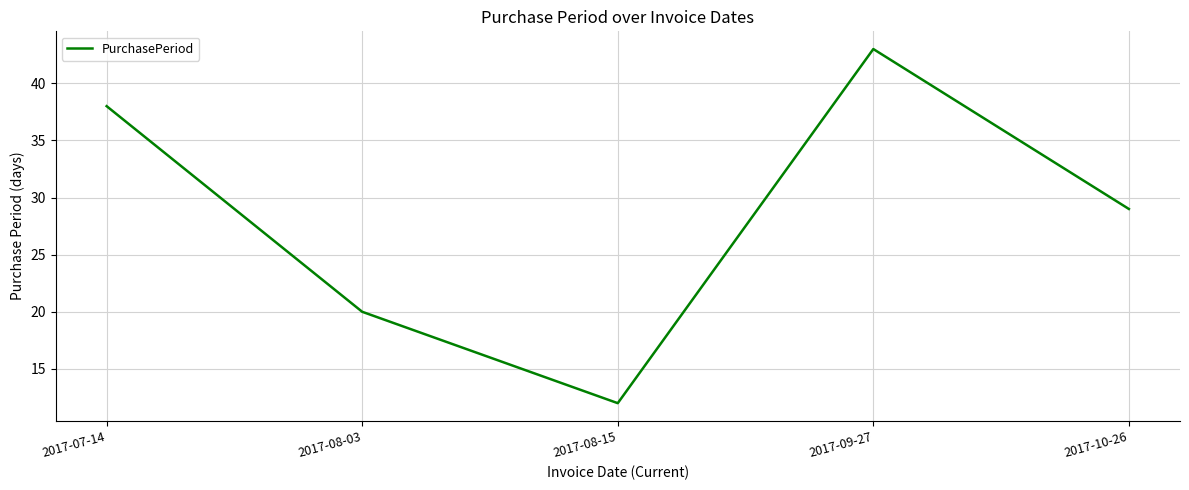

Reading right to left, what are all the values shown in this chart?

29	43	12	20	38